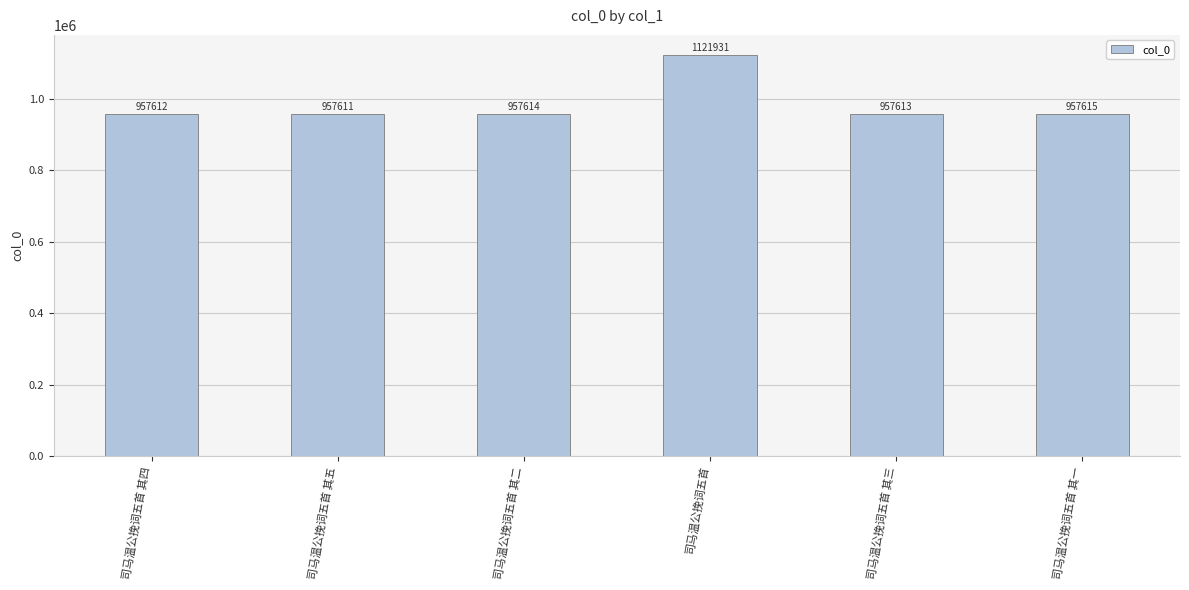

At which label is the value closest to 1039771?

司马温公挽词五首 其一